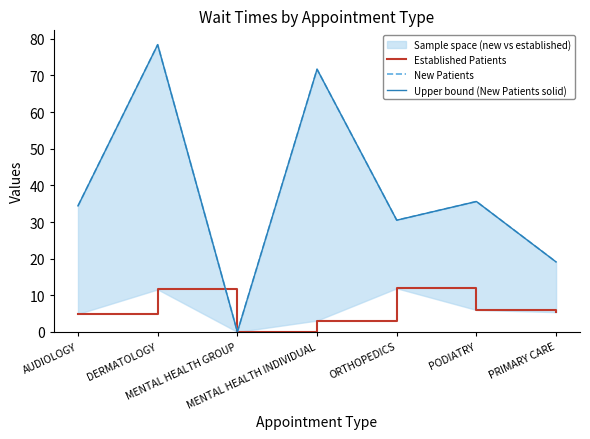

Is the value of Established Patients at DERMATOLOGY greater than the value of New Patients at PODIATRY?

No